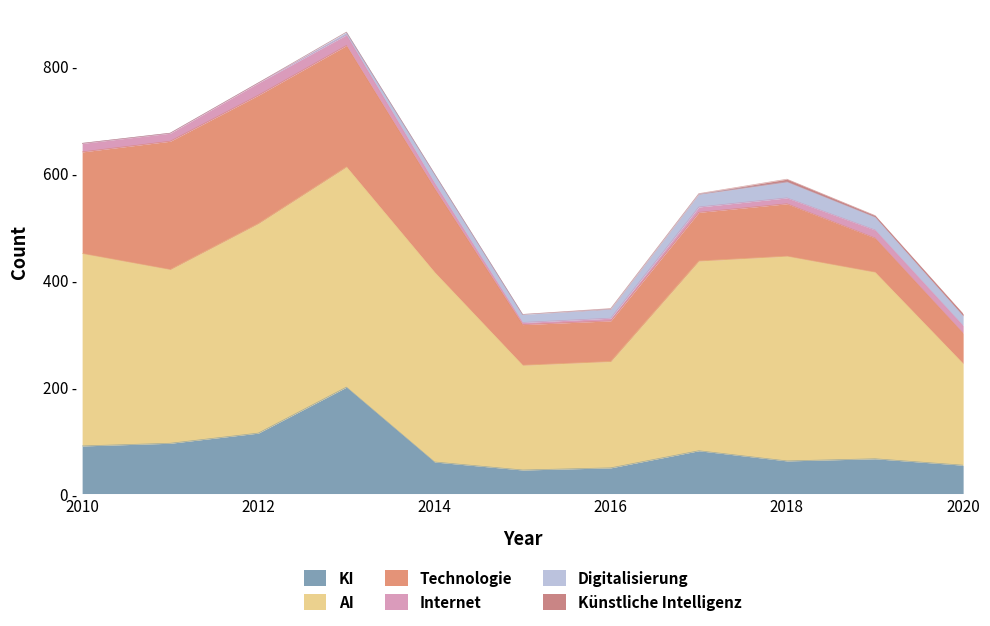

What is the difference between the maximum and minimum values in the Technologie series?

183